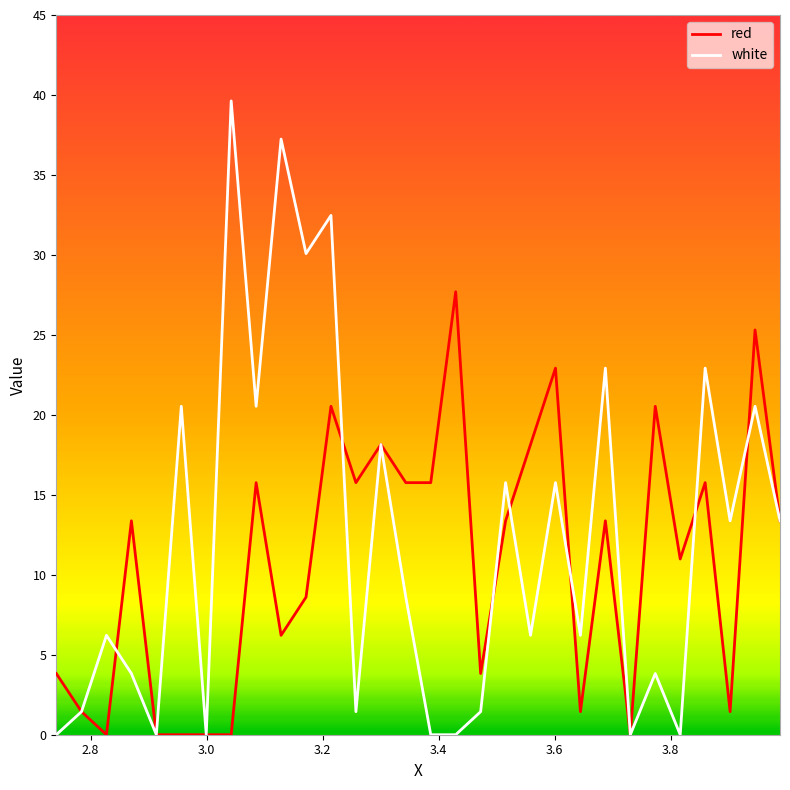

True or false: red has more than 1 interior local peaks.

True